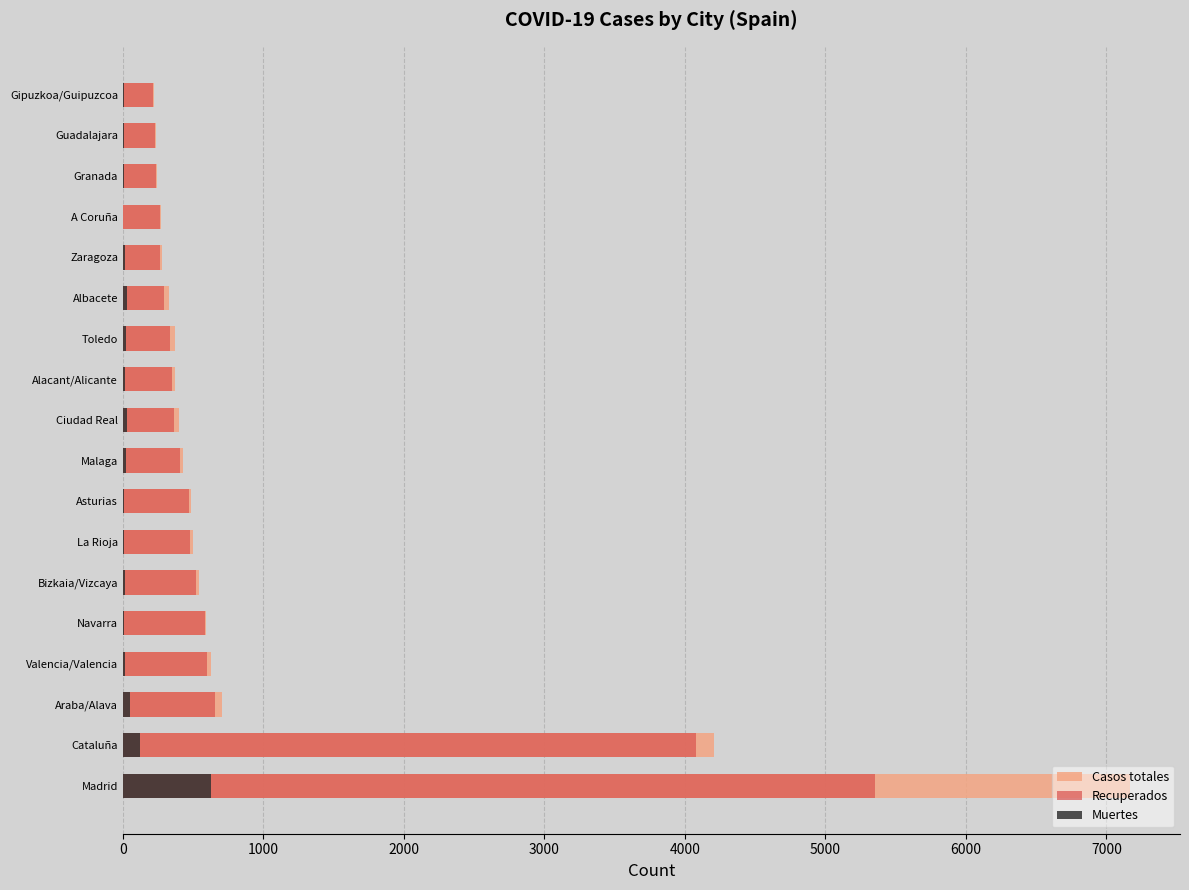

What are all the series names shown in the legend?

Casos totales, Recuperados, Muertes